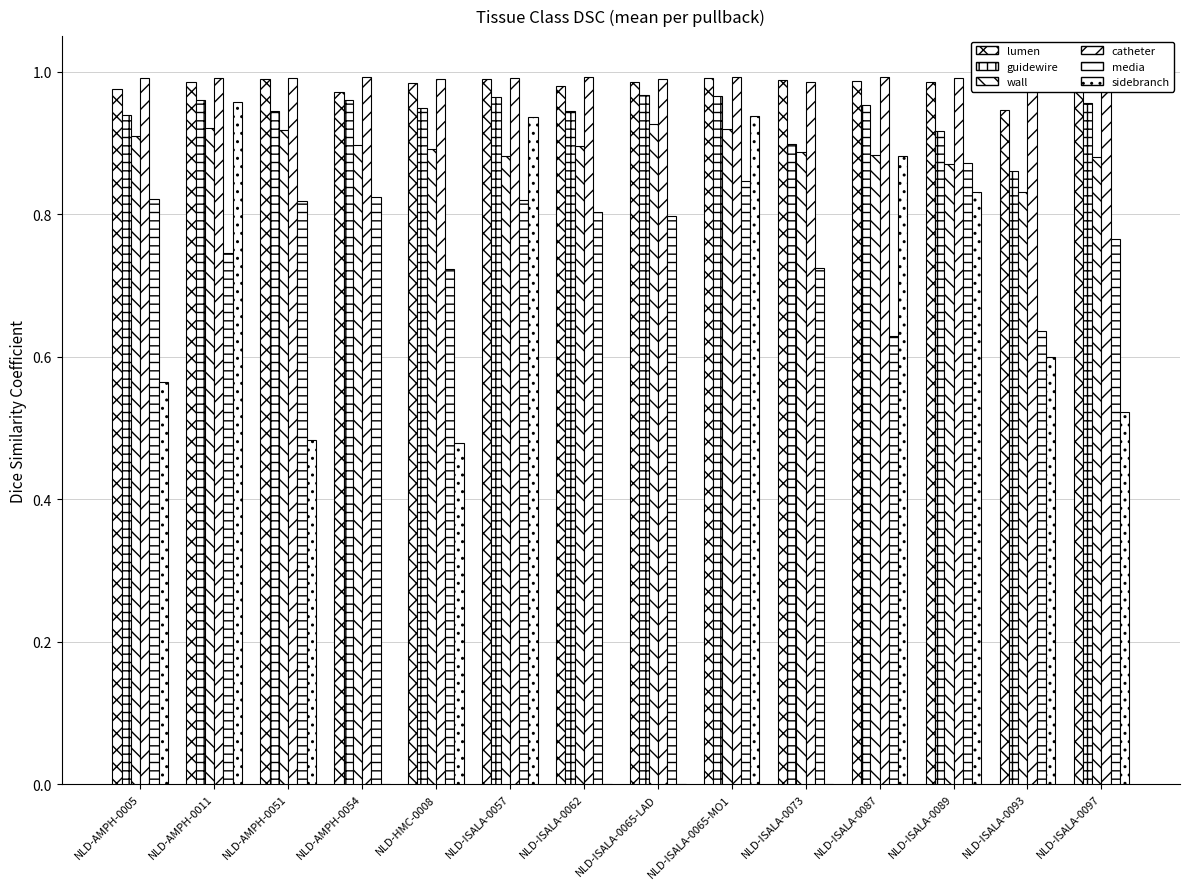

What is the difference between the maximum and minimum values in the sidebranch series?

1.0